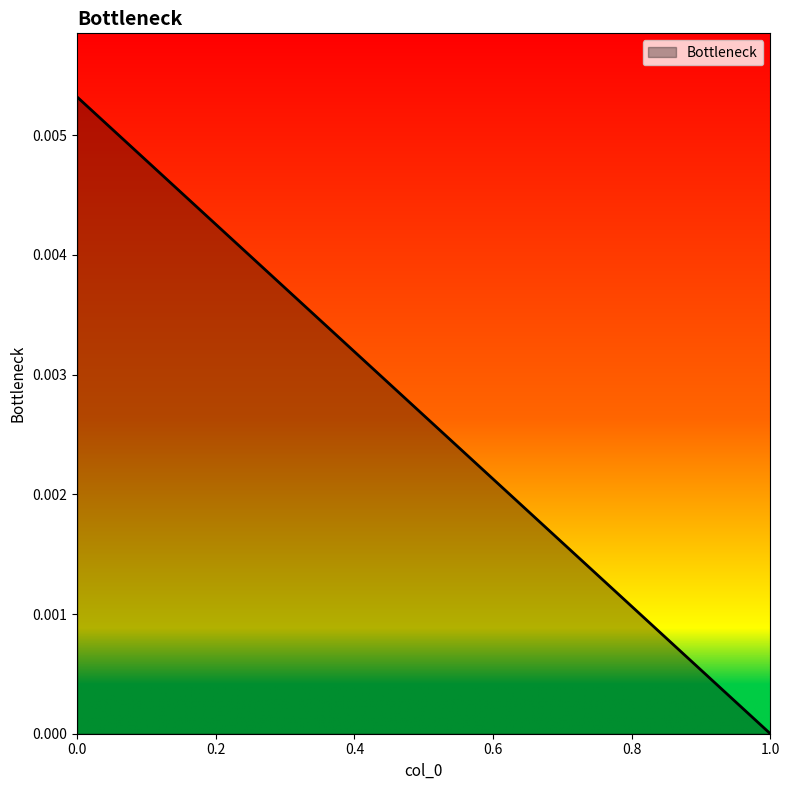

Is it true that the value at 0 is 0.0?

False